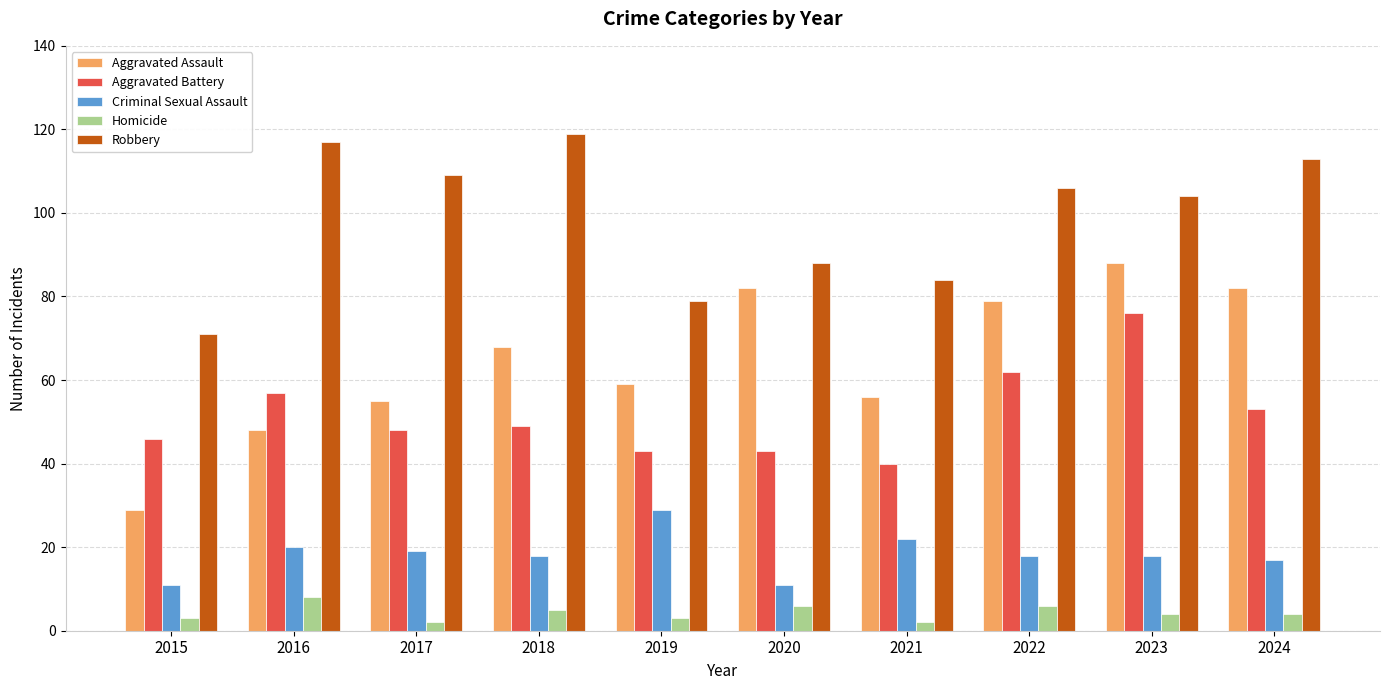

How many groups of bars are there?

10